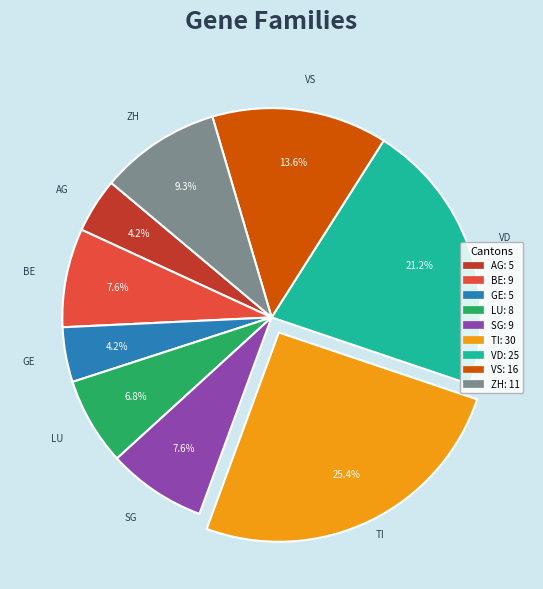

How many segments does this pie chart have?

9